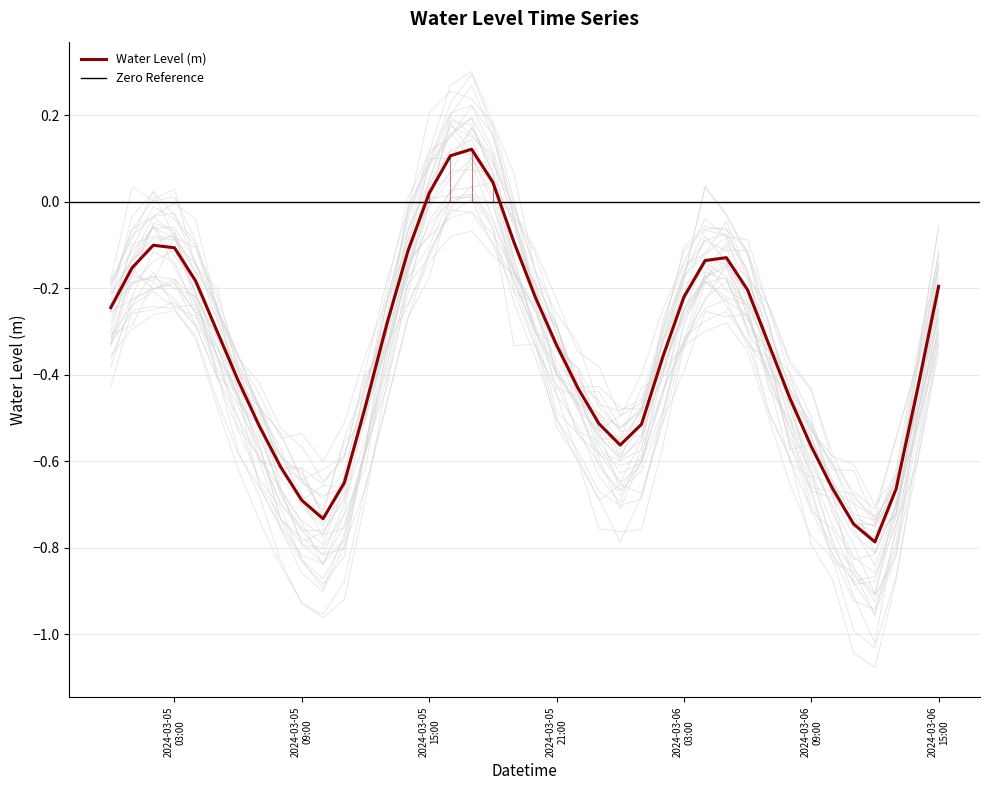

What is the label of the 25th point from the left?

2024-03-06 00:00:00